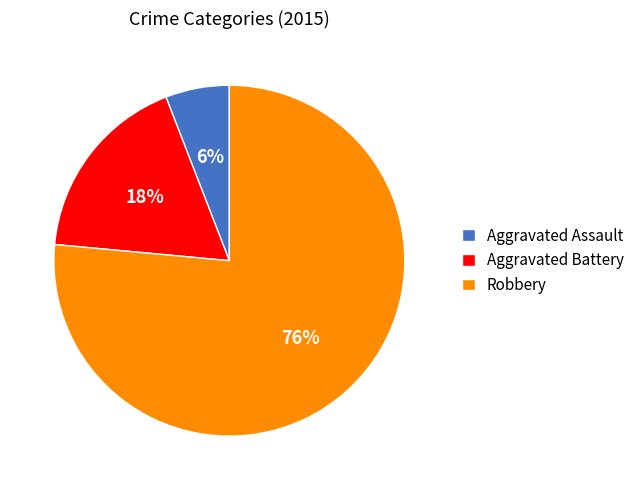

To the nearest percent, what percentage of the pie is Robbery?

76%